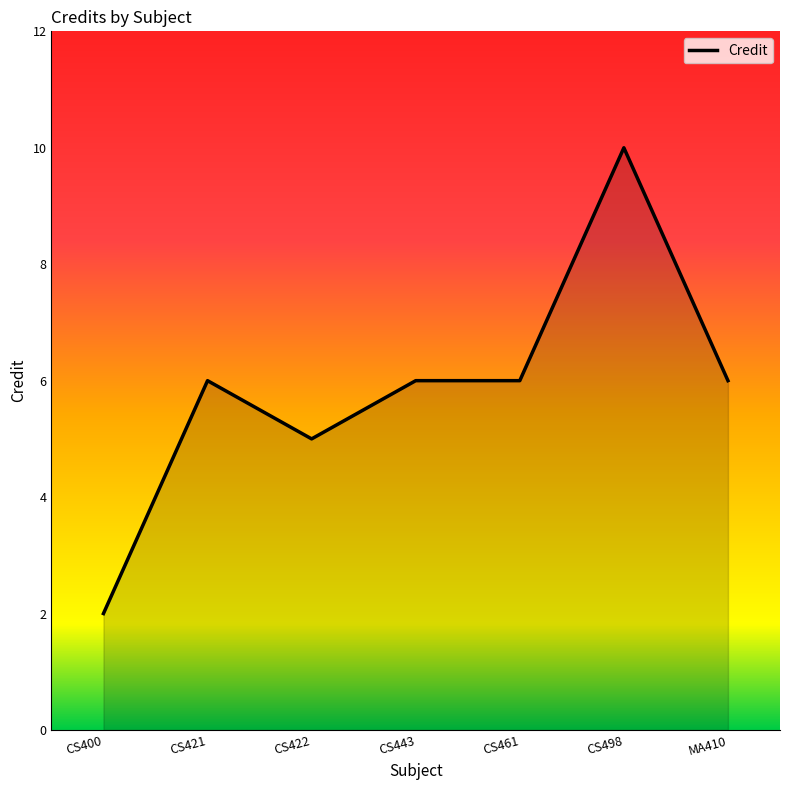

Which category has the highest value across all series?

CS498